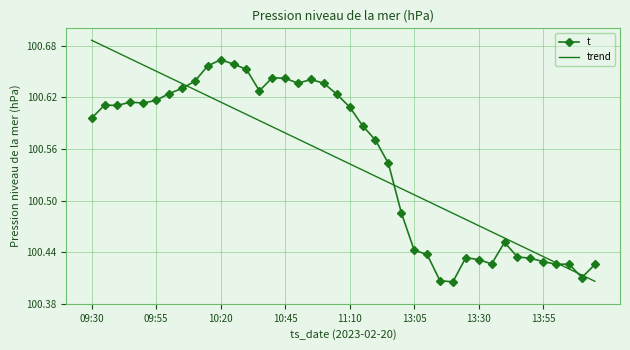

List the series in order of their peak value, lowest first.

t, trend